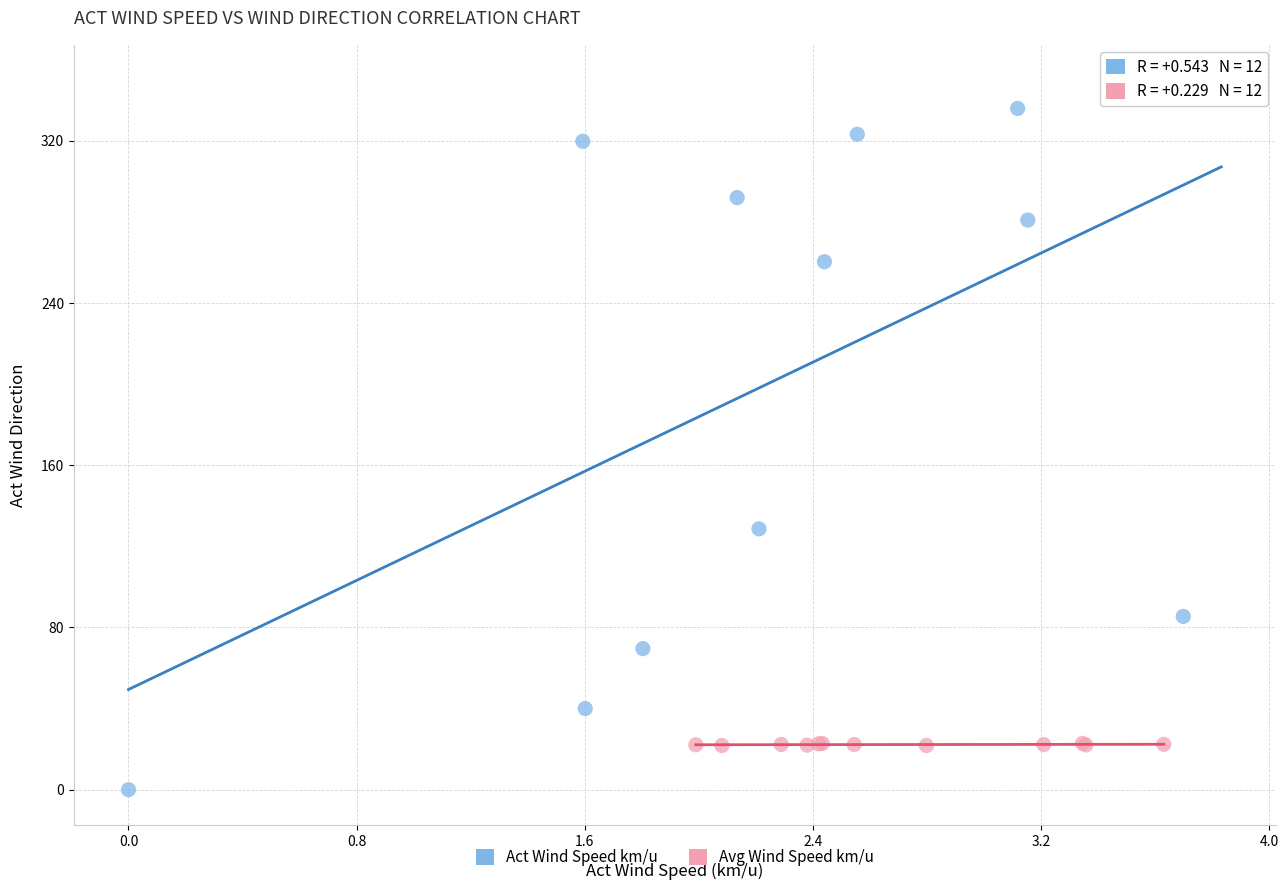

What are all the series names shown in the legend?

Act Wind Speed km/u, Avg Wind Speed km/u